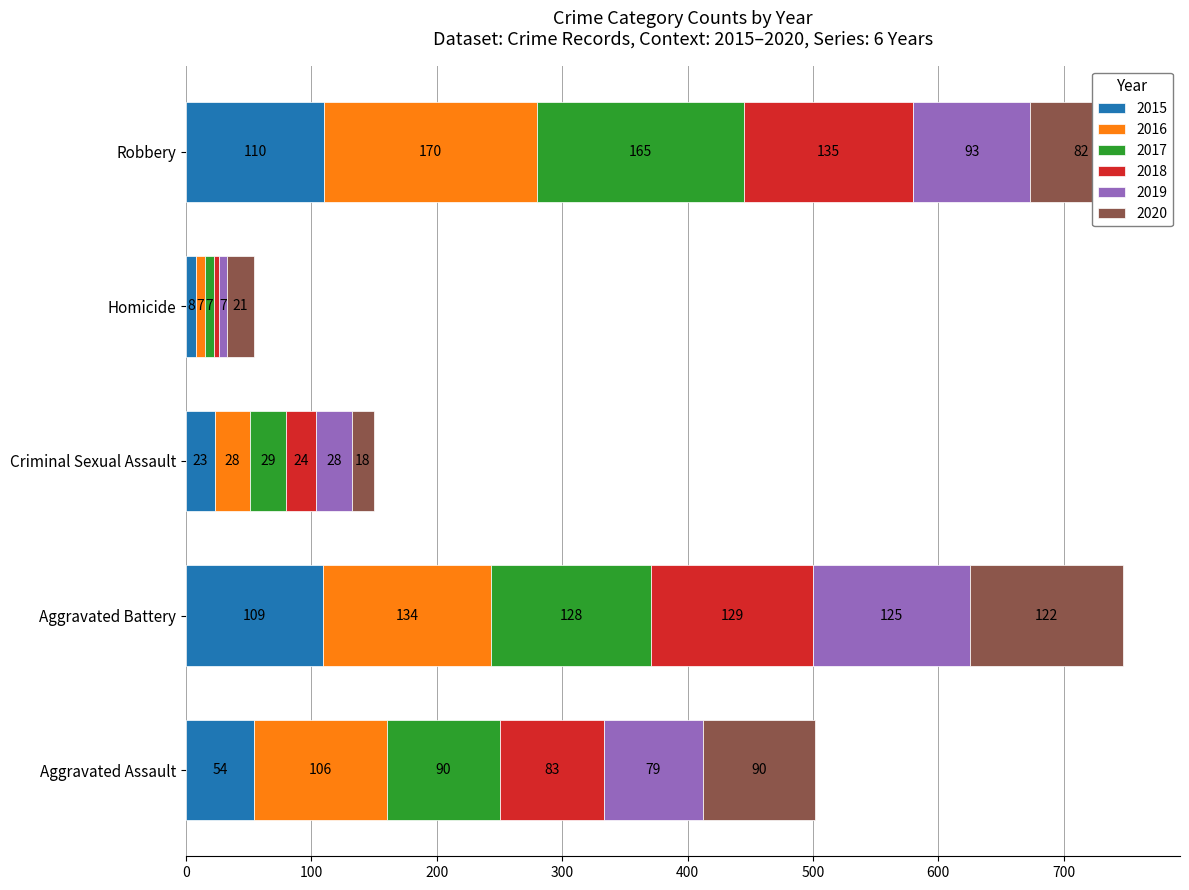

What is the total value across all series at Homicide?

54